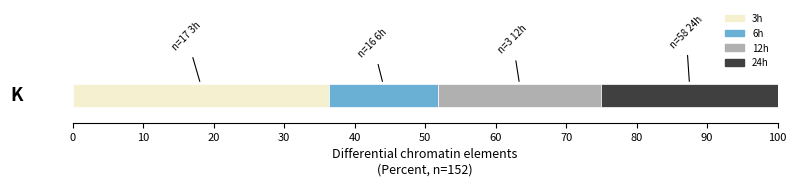

What is the minimum value for 3h?

36.3